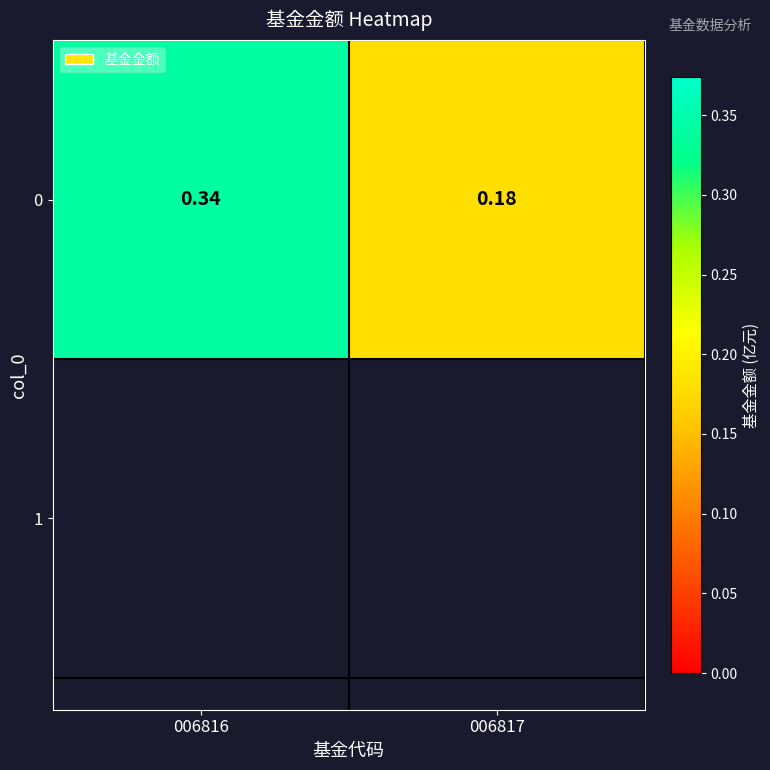

What is the average value?

0.3